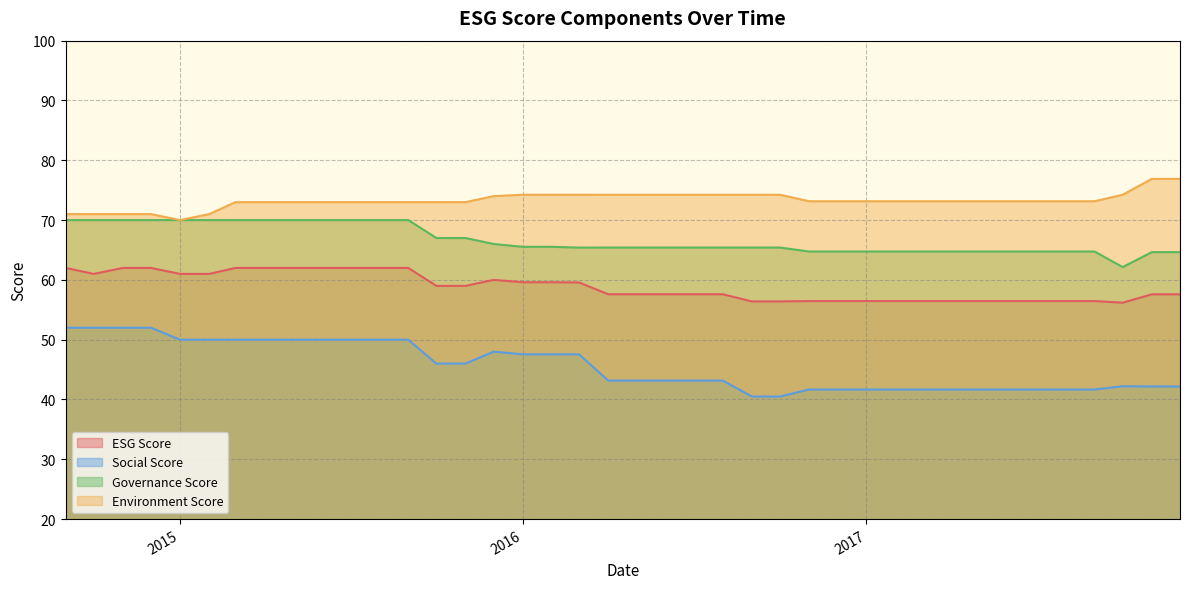

The value of ESG Score at 2015 is 24.0. True or false?

False